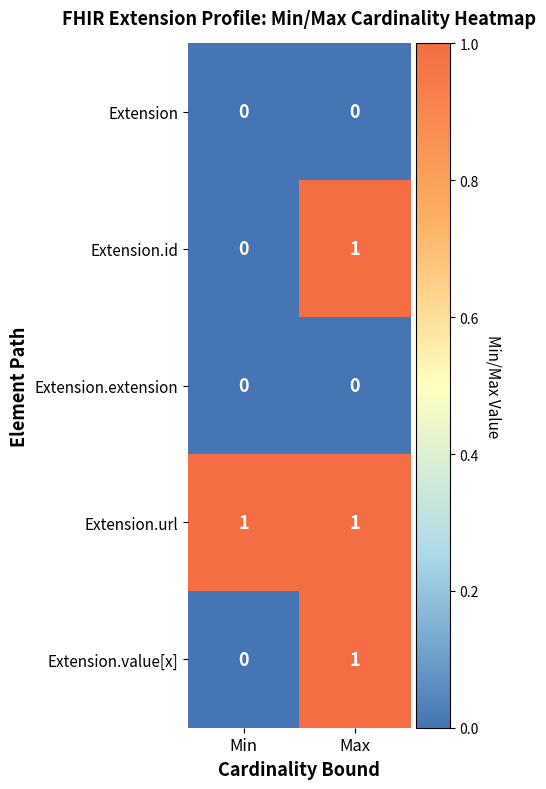

Reading right to left, extract all data points from this chart.

Extension: Max=0	Min=0
Extension.id: Max=1	Min=0
Extension.extension: Max=0	Min=0
Extension.url: Max=1	Min=1
Extension.value[x]: Max=1	Min=0